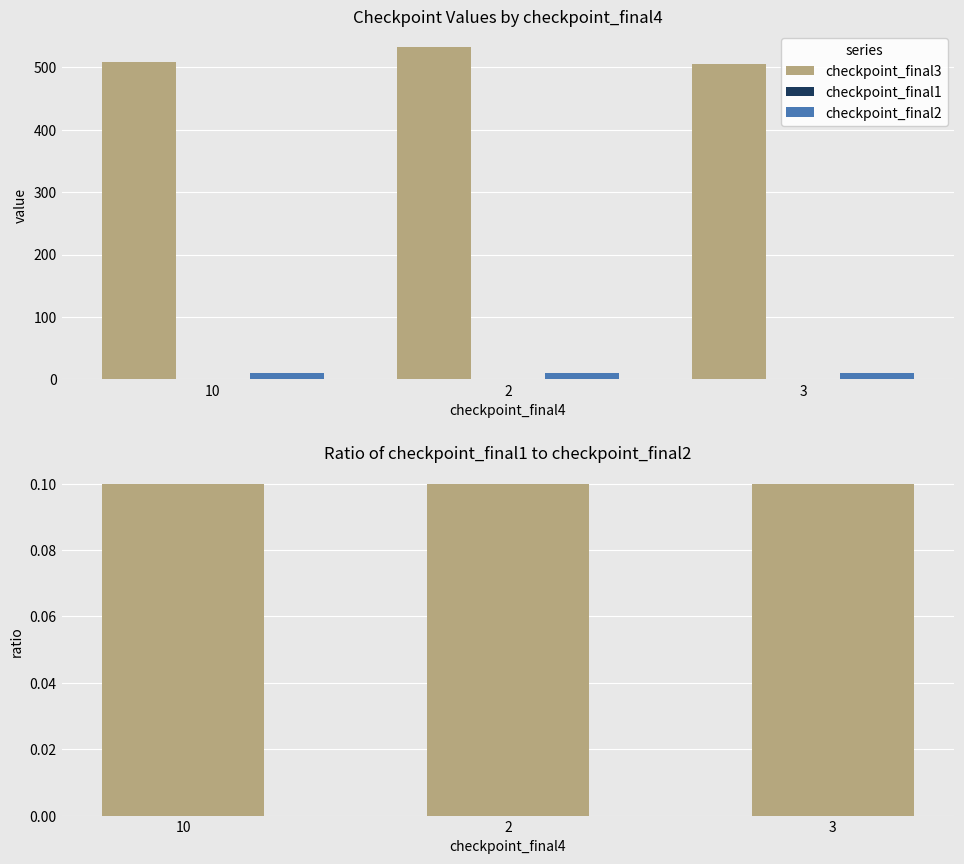

What is the lowest value of the checkpoint_final1 series?

1.0